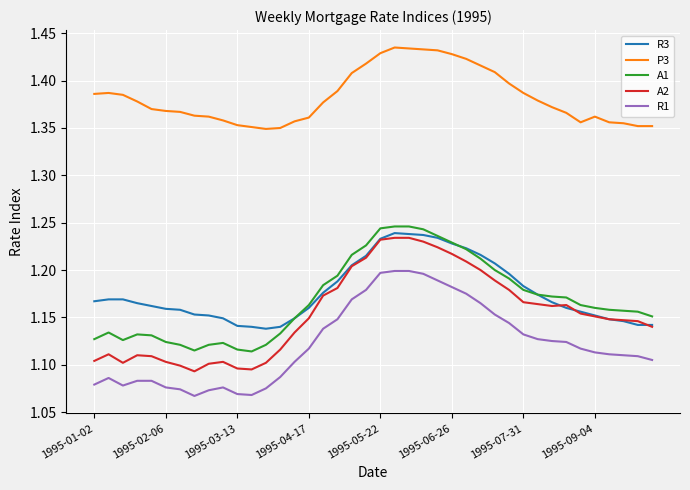

Which series has the largest total across all categories?

P3